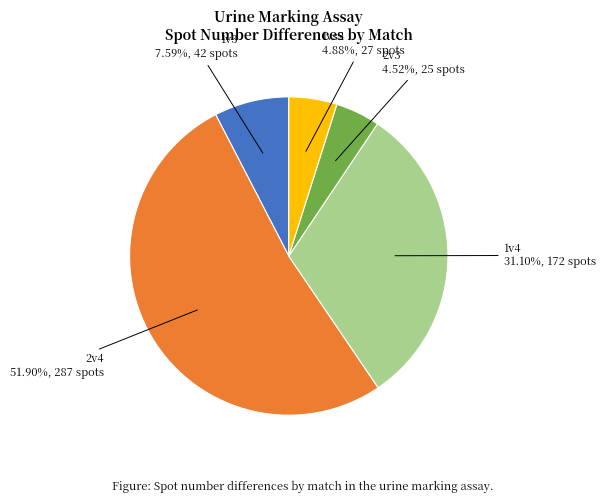

Count the number of slices in the pie.

5